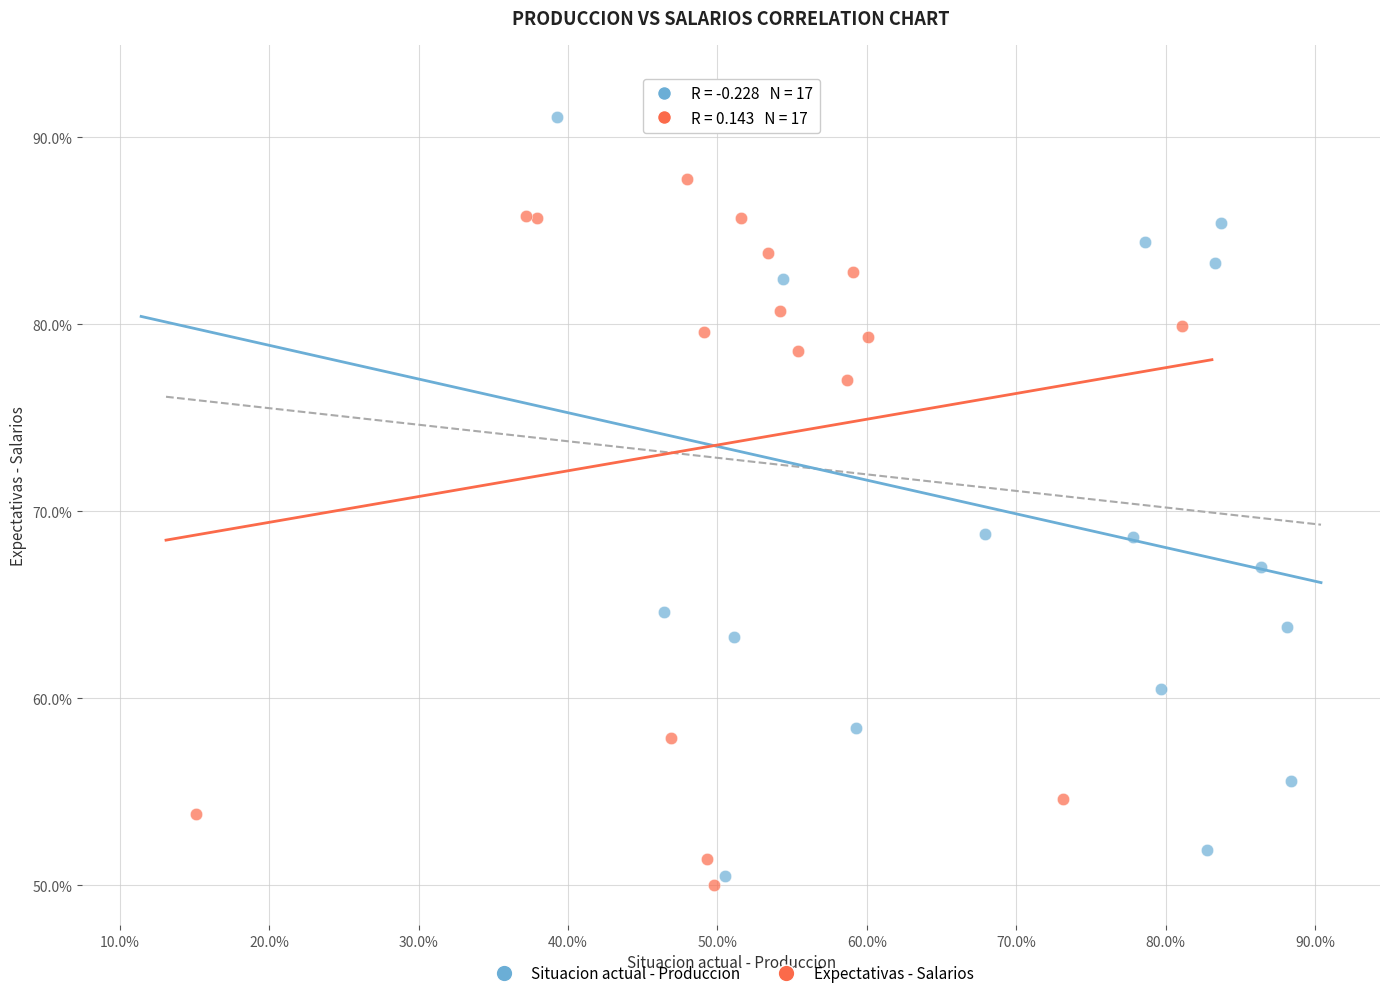

Which series reaches the minimum Y coordinate?

Expectativas - Salarios